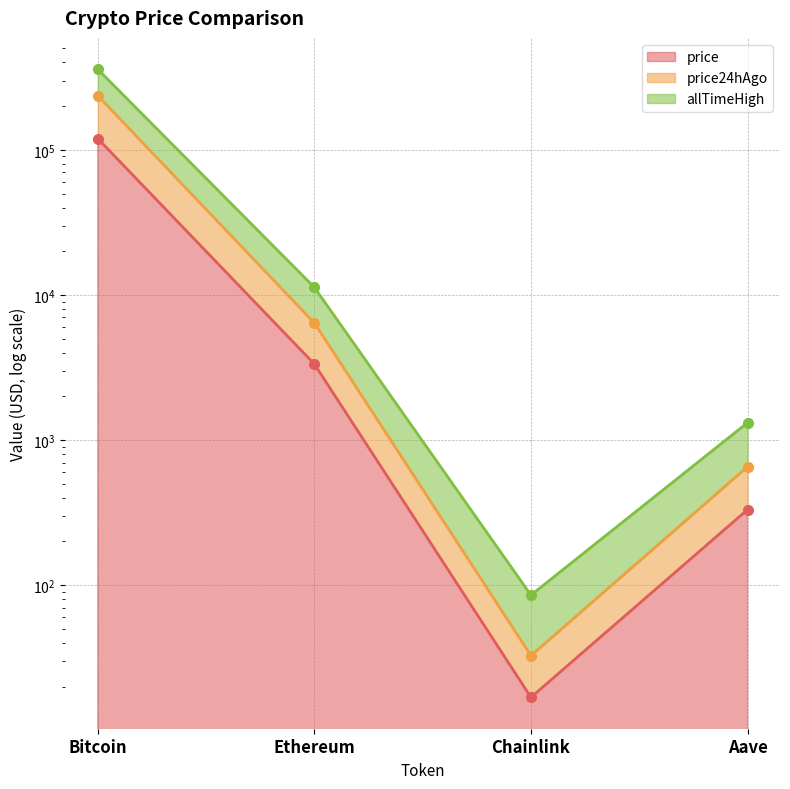

Is the value of price24hAgo at Ethereum greater than the value of allTimeHigh at Bitcoin?

No